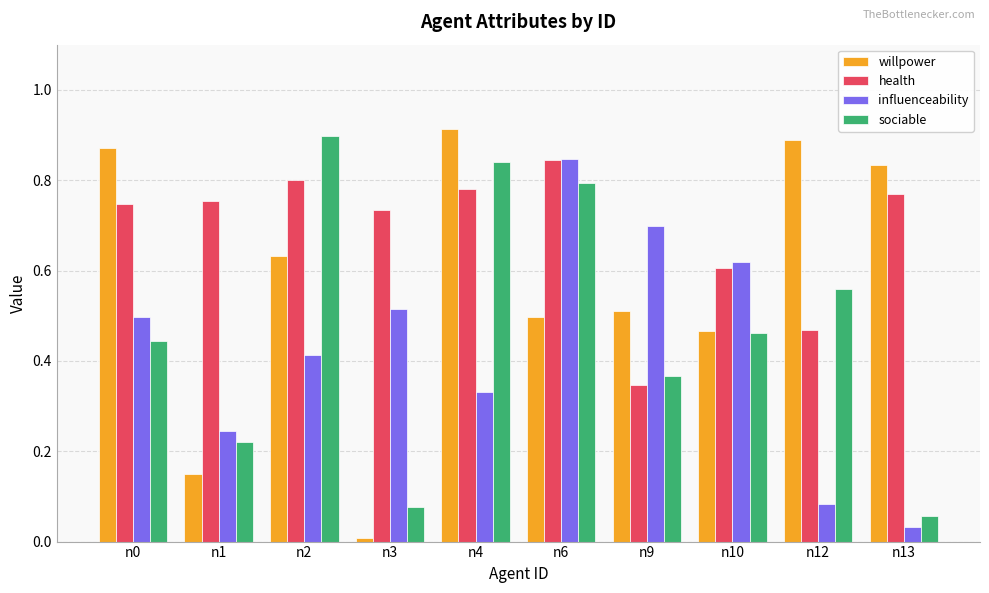

True or false: willpower has a value of 0.9 at n6.

False